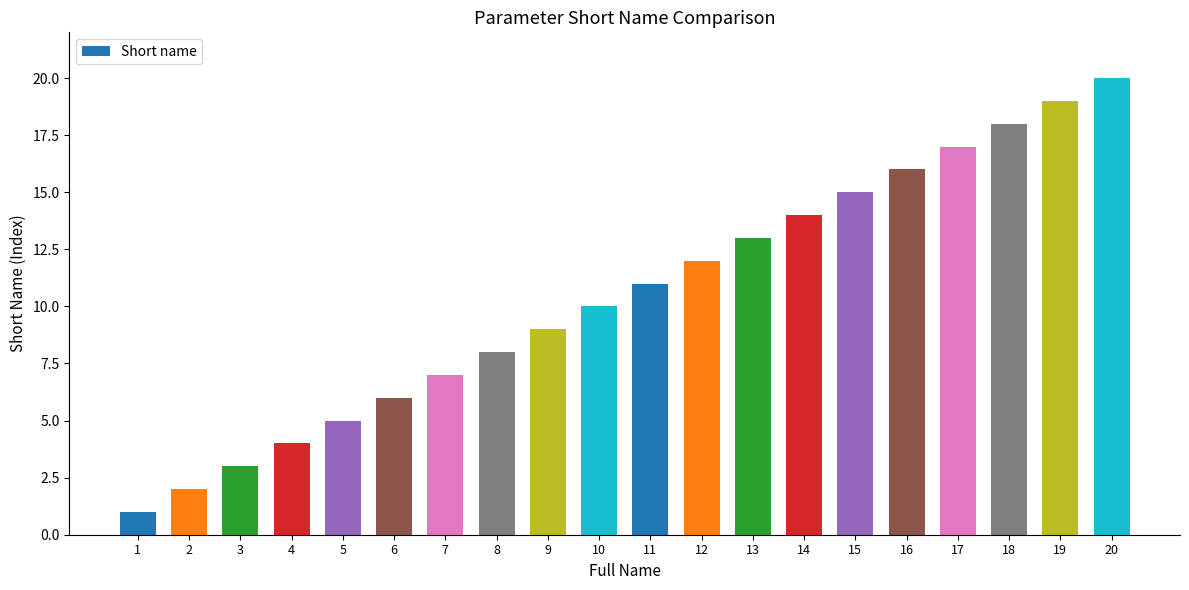

What is the difference between the values at 18 and 3?

15